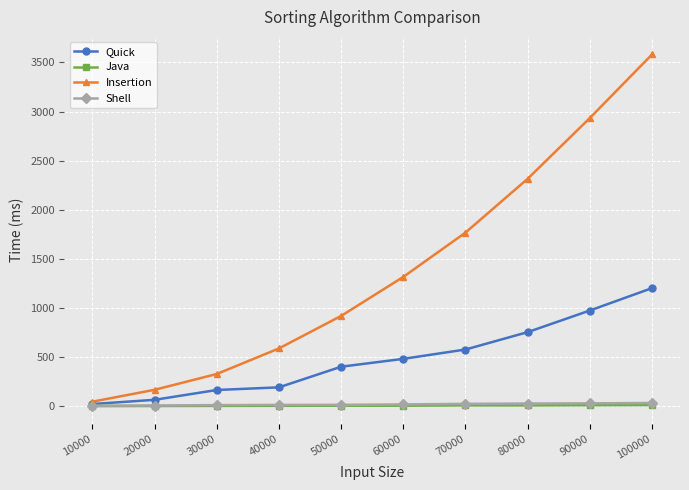

What is the difference between the highest and lowest values at 50000?

914